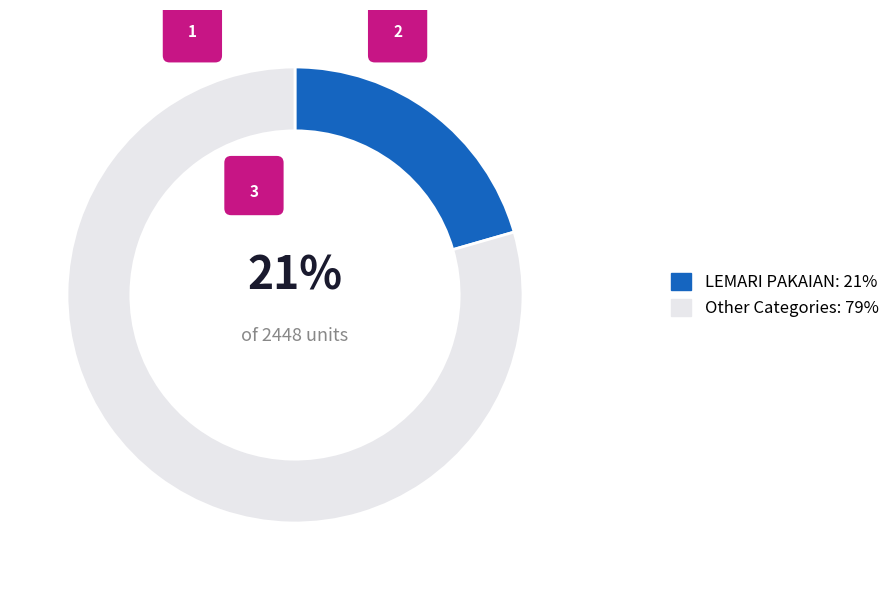

Is there any slice that represents more than half of the pie?

No